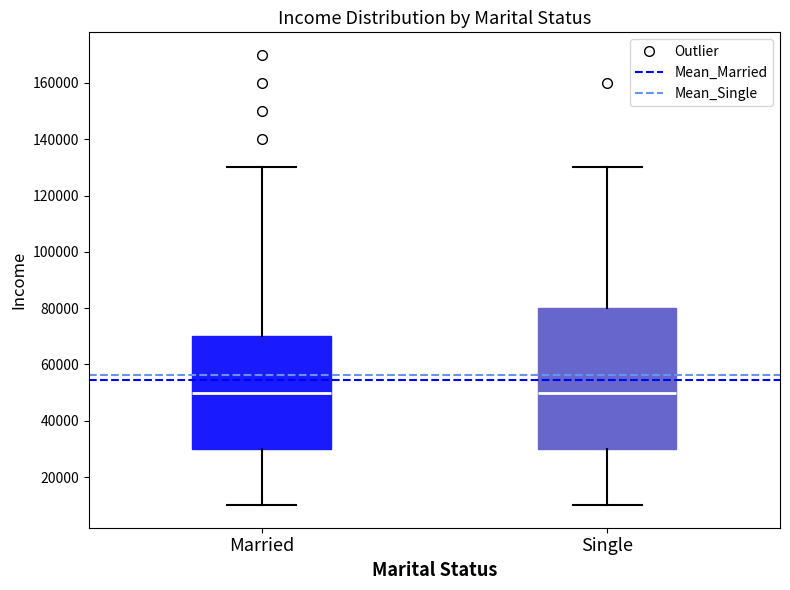

Reading left to right, transcribe this box plot: for each box, give where its median line is, the range the box spans, and where its two whiskers end, as read against the y-axis. The values are not printed on the chart, so give them approximately, as read against the axis.

Married: median 50000, box 30000 to 70000, whiskers 10000 to 130000
Single: median 50000, box 30000 to 80000, whiskers 10000 to 130000